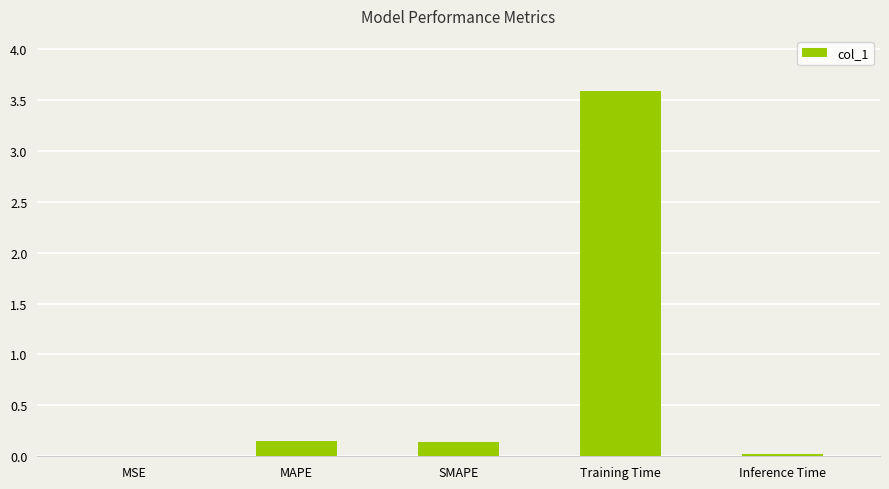

The value at MAPE is 0.0. True or false?

False